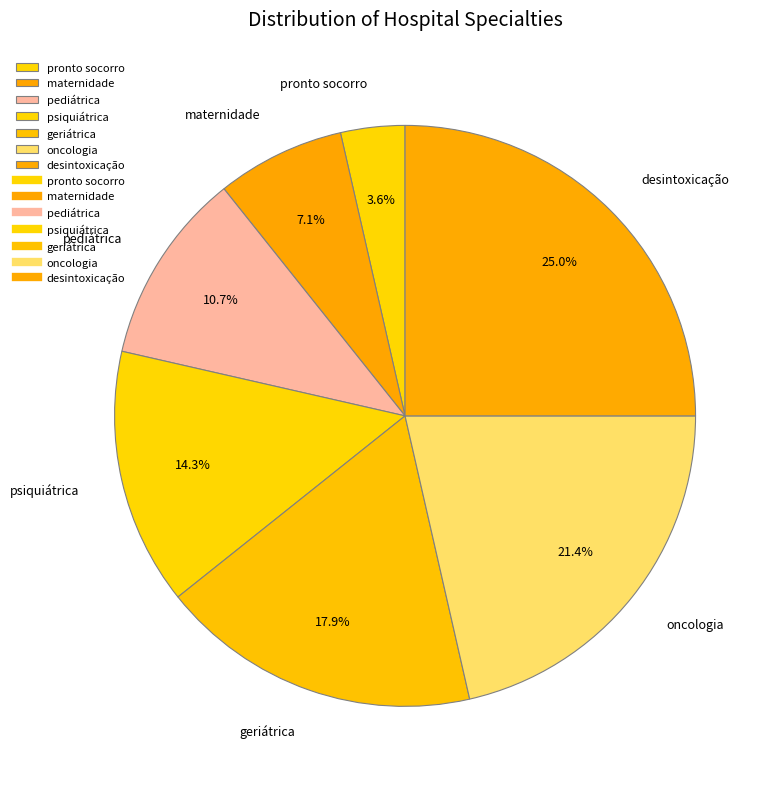

Does any single category account for the majority?

No